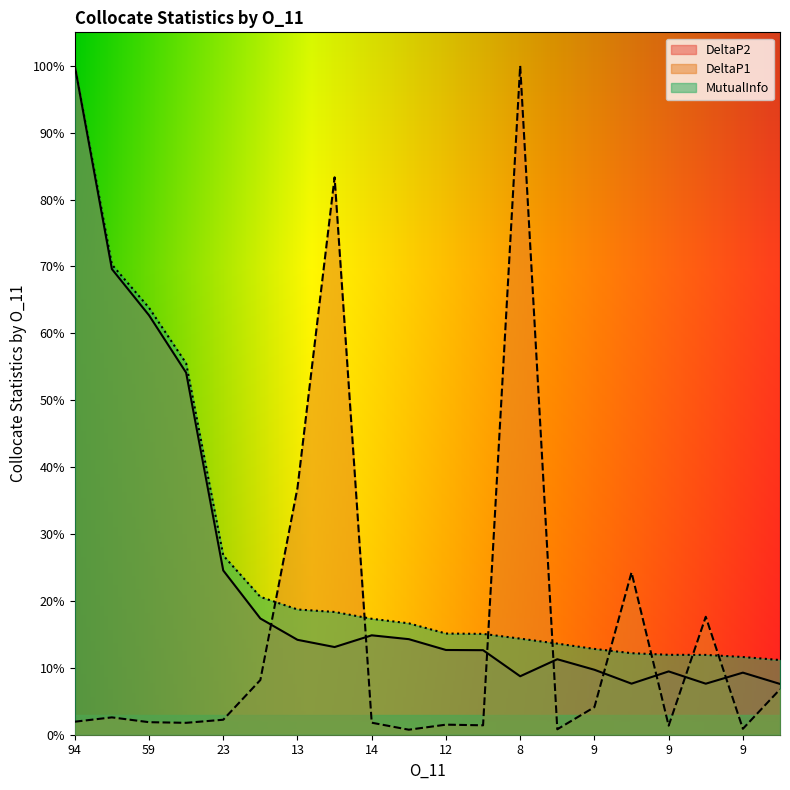

Is it true that DeltaP1 equals 0.0 at 11?

True